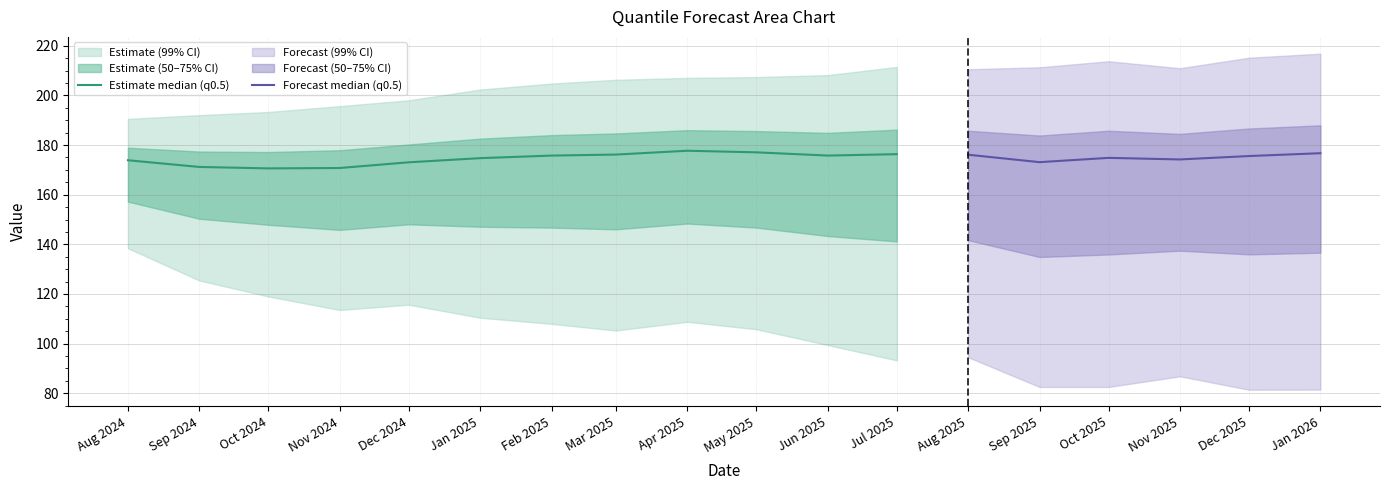

Reading left to right, transcribe all the data shown in this chart.

q_0.5: 173.9	171.2	170.6	170.8	173.1	174.7	175.8	176.2	177.7	177.1	175.8	176.3	176.1	173.1	174.8	174.2	175.6	176.7
q_0.01: 138.4	125.4	119.0	113.5	115.7	110.4	108.0	105.3	108.8	105.8	99.4	93.2	94.5	82.5	82.5	86.8	81.4	81.5
q_0.05: 157.2	150.3	147.9	145.8	148.1	147.1	146.7	146.1	148.4	146.7	143.3	141.2	141.7	134.9	135.9	137.4	136.0	136.6
q_0.25: 168.8	165.0	164.0	163.6	165.9	166.9	167.5	167.7	169.4	168.5	166.6	166.4	166.4	162.4	163.9	163.9	164.5	165.5
q_0.75: 178.9	177.4	177.2	177.9	180.2	182.6	184.0	184.7	186.0	185.6	184.9	186.2	185.8	183.9	185.8	184.5	186.7	188.0
q_0.95: 190.5	192.1	193.3	195.7	198.0	202.4	204.8	206.3	207.1	207.4	208.2	211.5	210.5	211.3	213.8	211.0	215.2	216.8